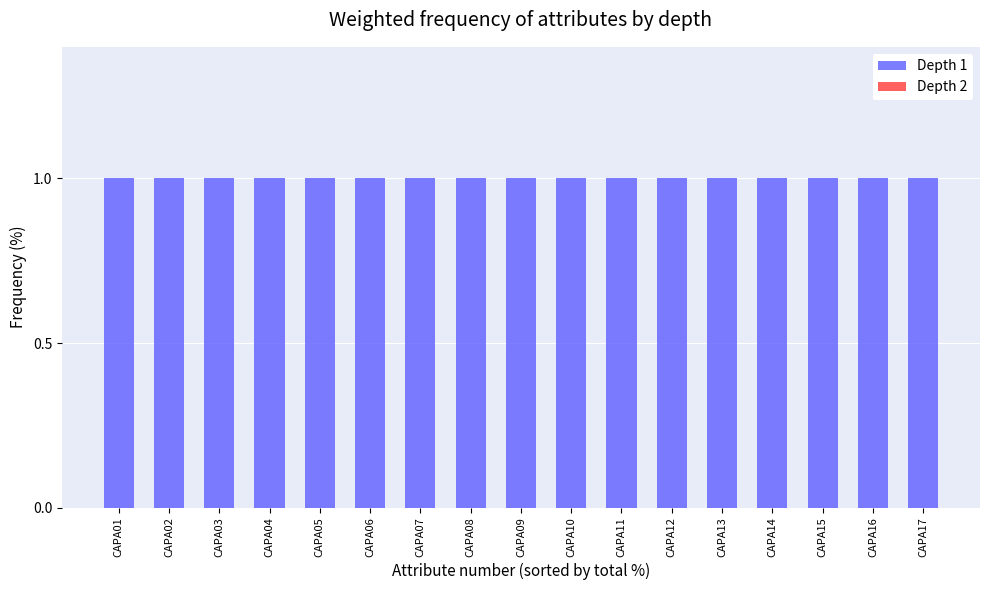

Which series has the widest spread of values?

Depth 1